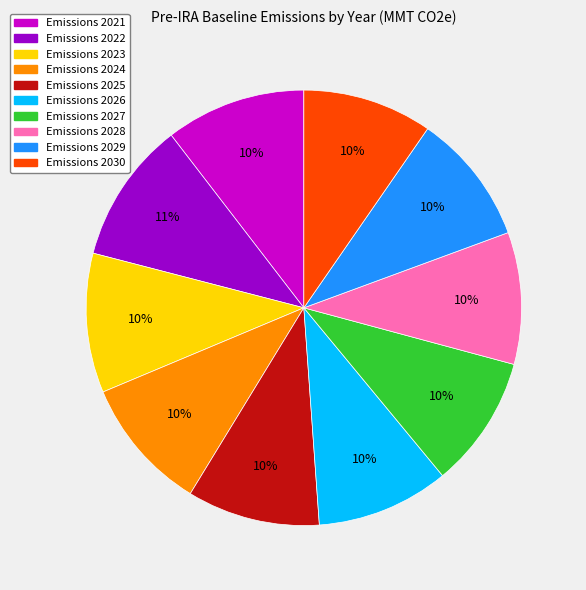

To the nearest percent, what is the average slice percentage?

10%